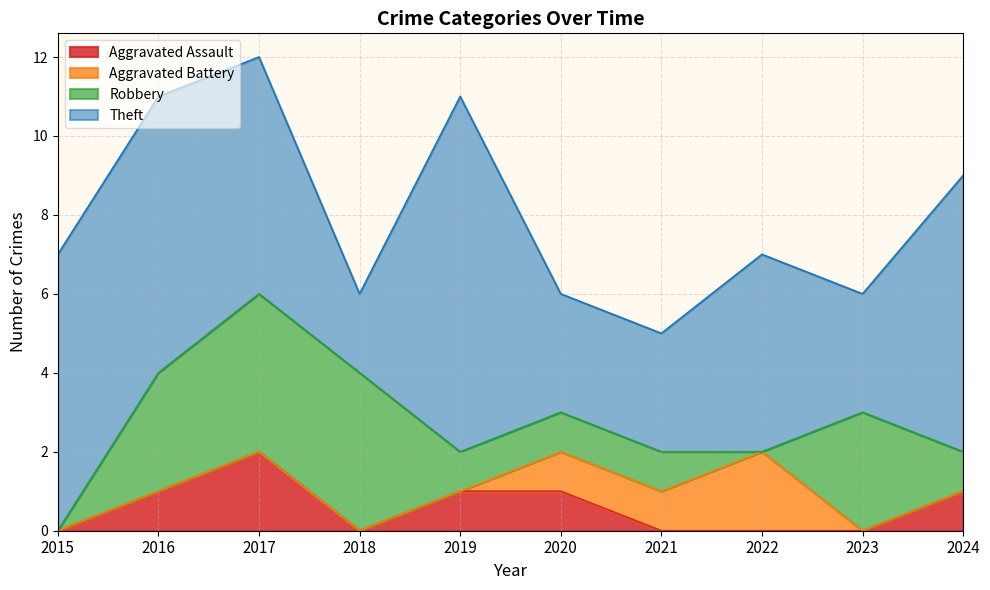

What is the difference between the Aggravated Assault values at 2016 and 2023?

1